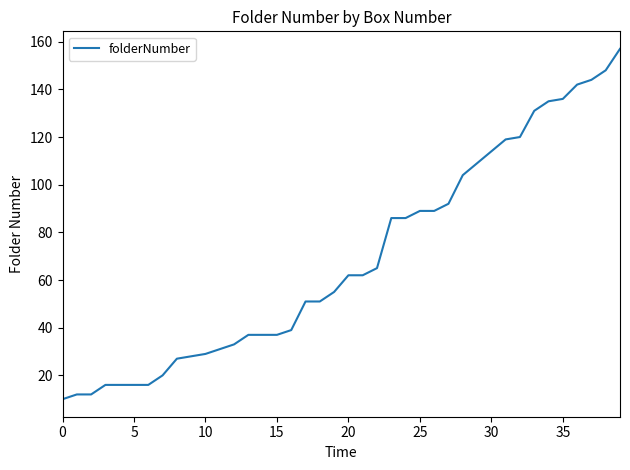

How many lines are shown in the chart?

1